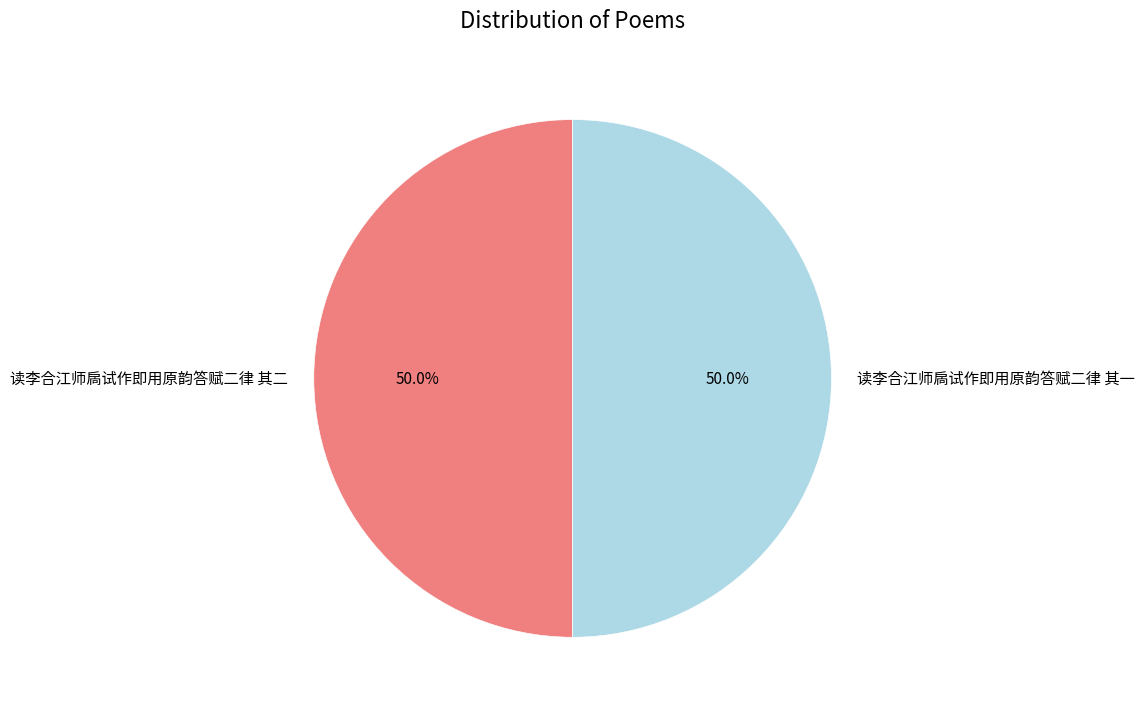

To the nearest percent, what portion does 读李合江师扄试作即用原韵答赋二律 其二 represent?

50%